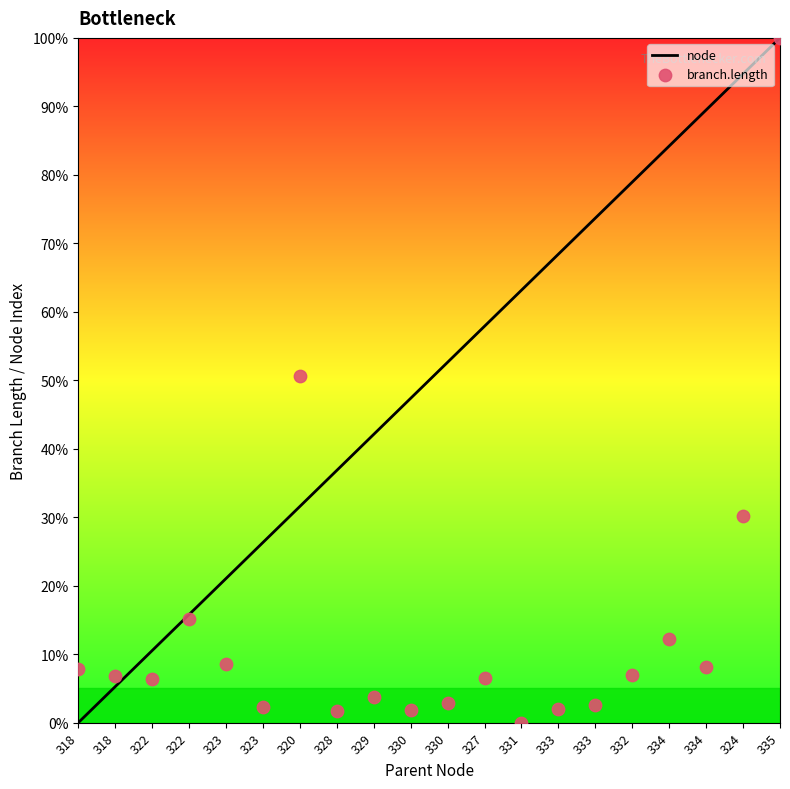

What is the total value across all series at 334?

96.4